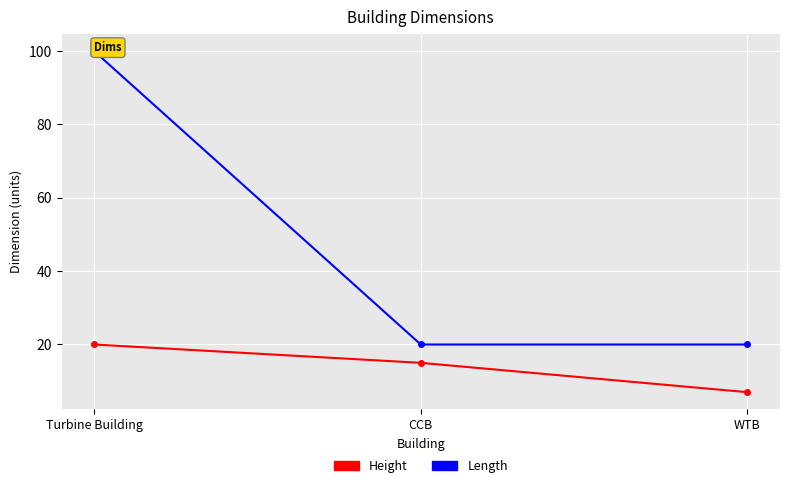

How many lines are shown in the chart?

2